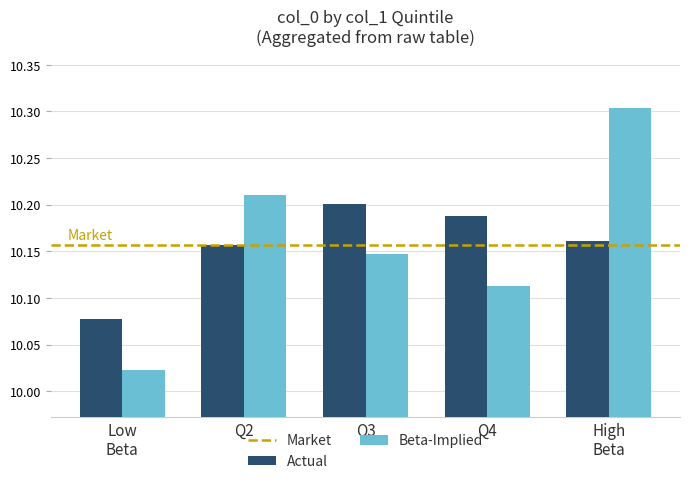

Rank the series by their maximum value, from lowest to highest.

Actual, Beta-Implied